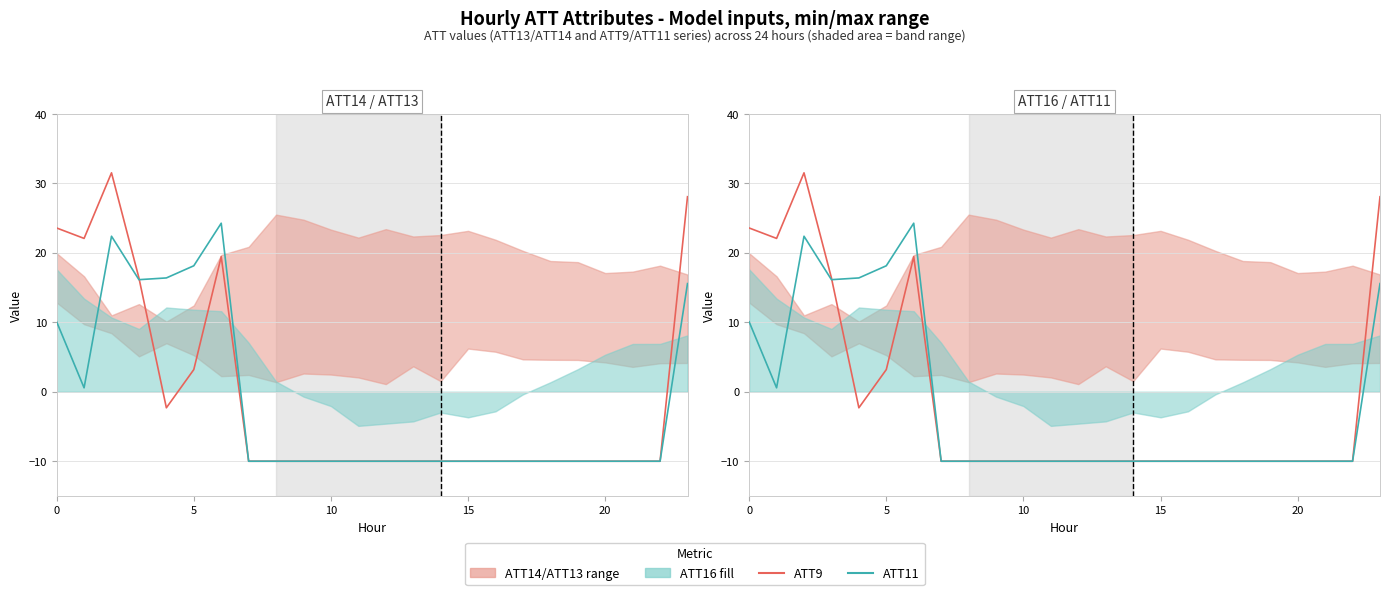

What is the label of the 17th point from the left?

16